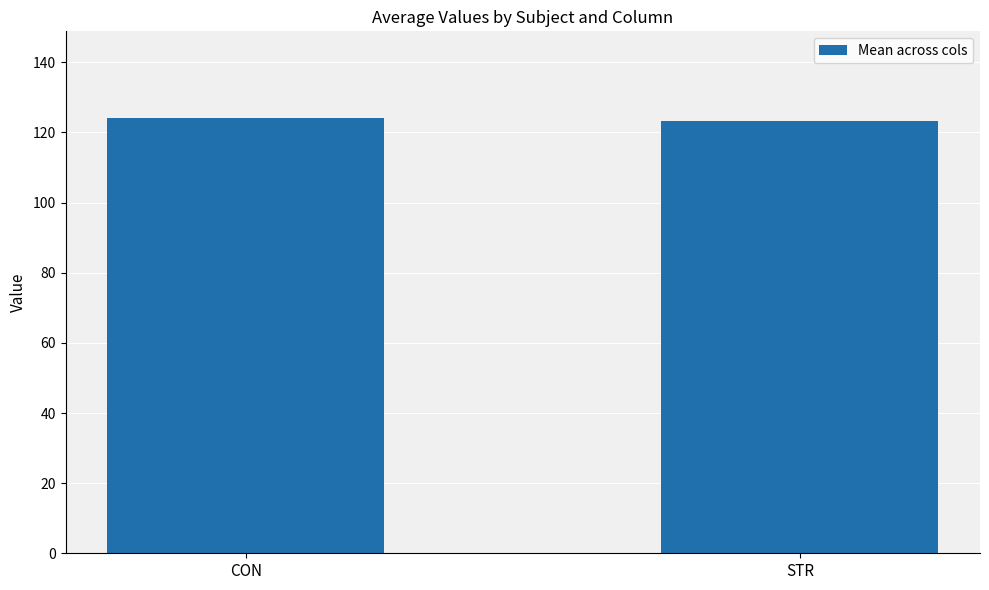

Approximately how many times larger is the value at CON compared to STR?

1.0